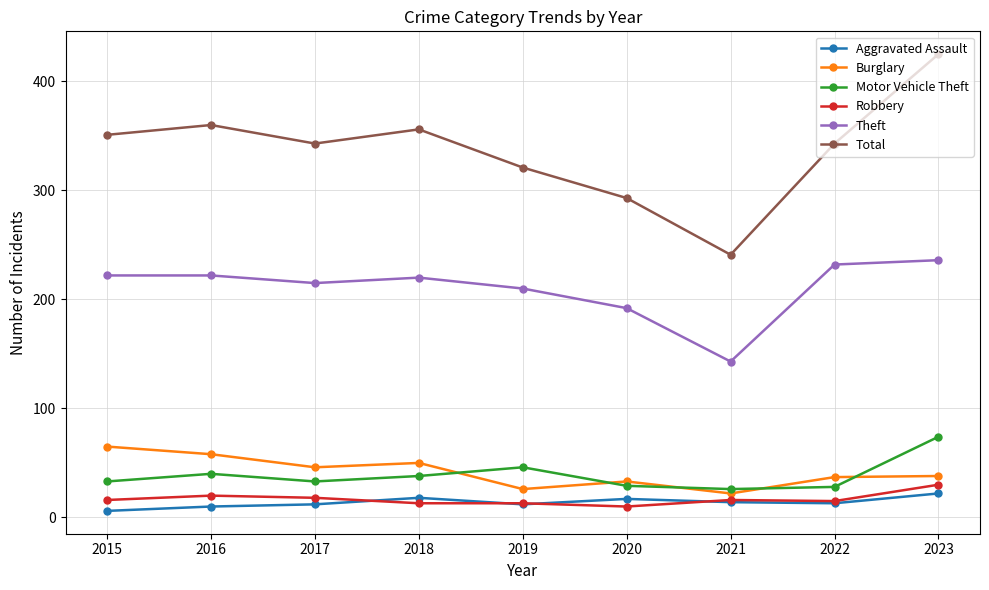

How many distinct data groups are displayed?

6